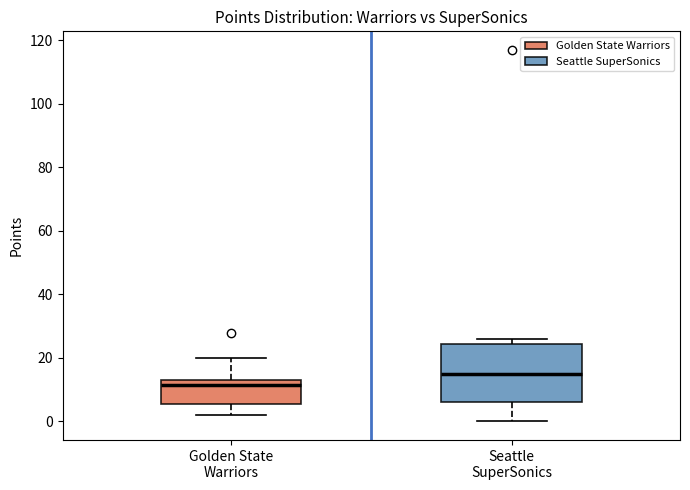

Reading left to right, transcribe this box plot: for each box, give where its median line is, the range the box spans, and where its two whiskers end, as read against the y-axis. The values are not printed on the chart, so give them approximately, as read against the axis.

Golden State Warriors: median 12, box 6 to 14, whiskers 2 to 20
Seattle SuperSonics: median 16, box 6 to 24, whiskers 0 to 26